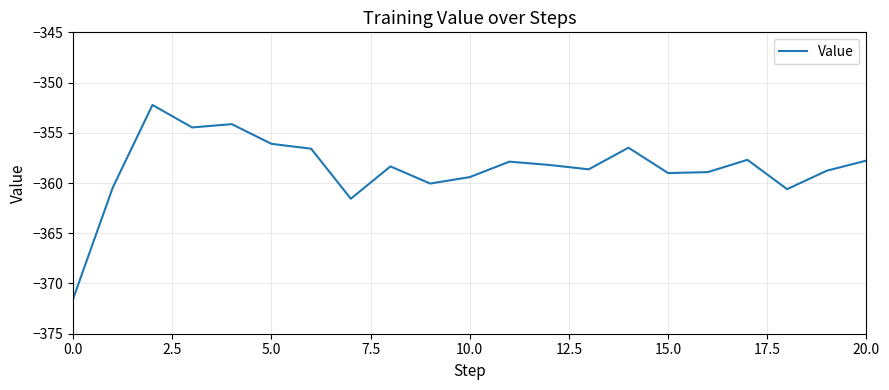

What is the smallest value displayed?

-371.5